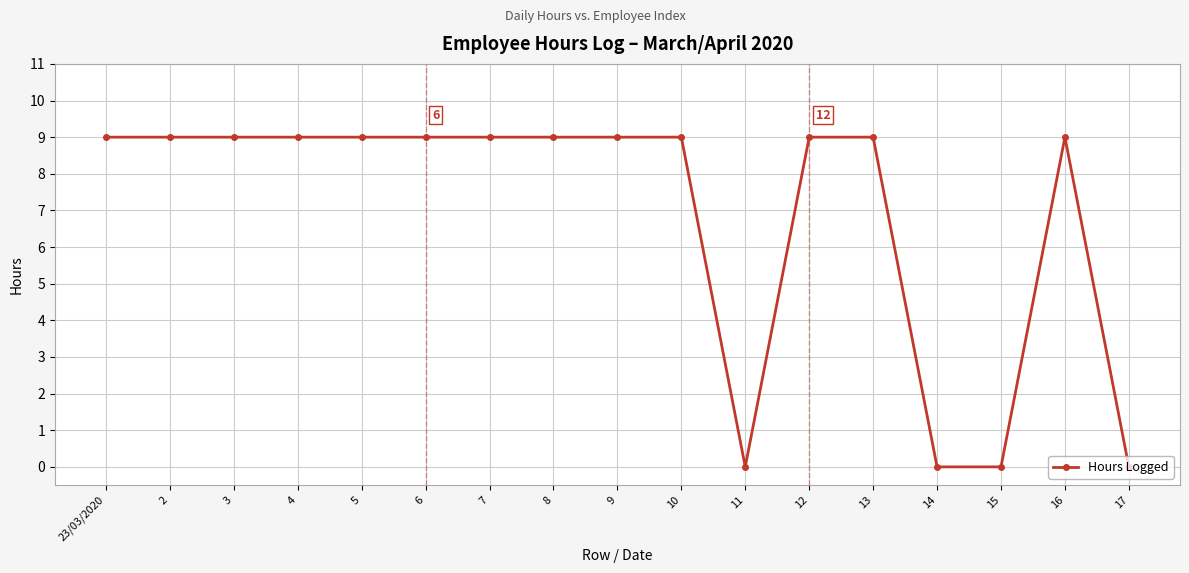

What is the ratio of the value at 6 to the value at 16?

1.0